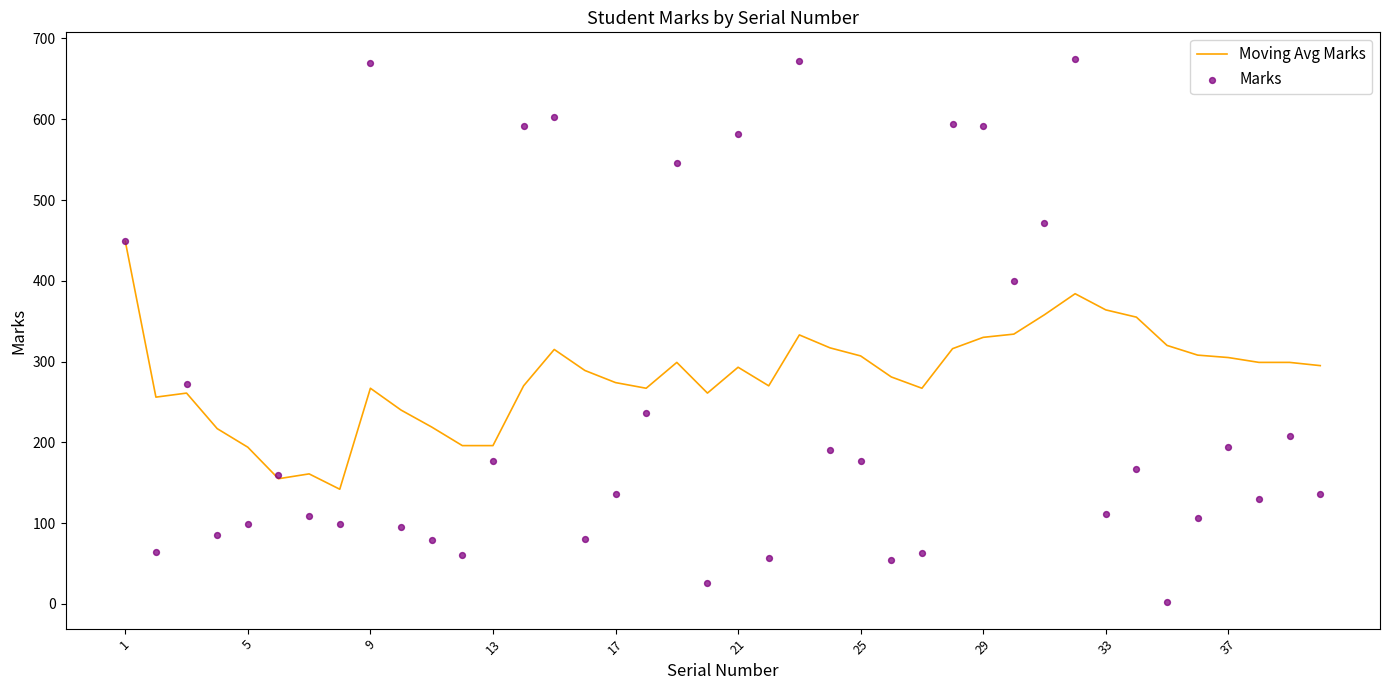

At how many categories does at least one series exceed 358?

13